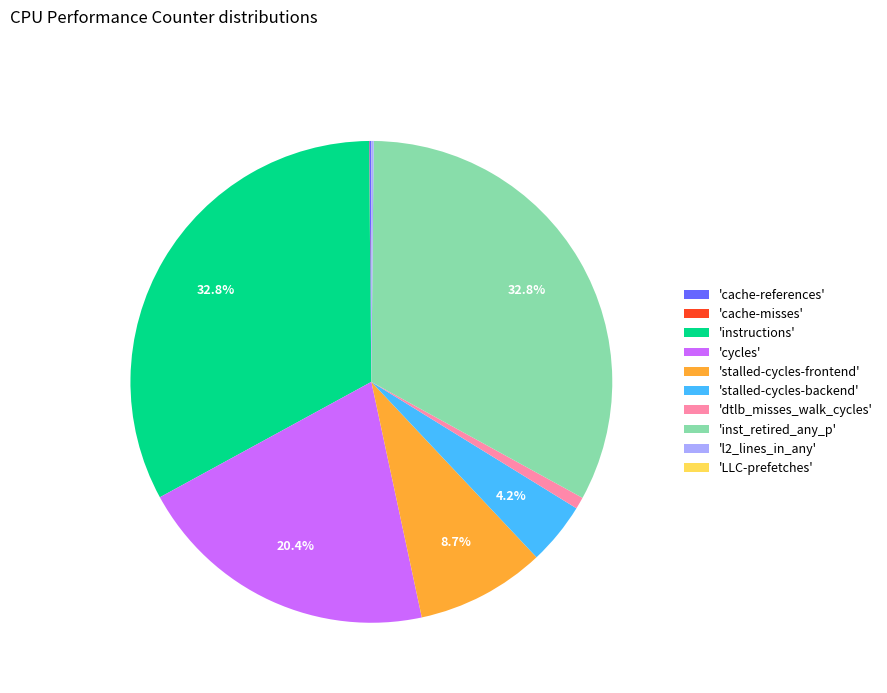

Which has a higher value, 'stalled-cycles-backend' or 'instructions'?

'instructions'